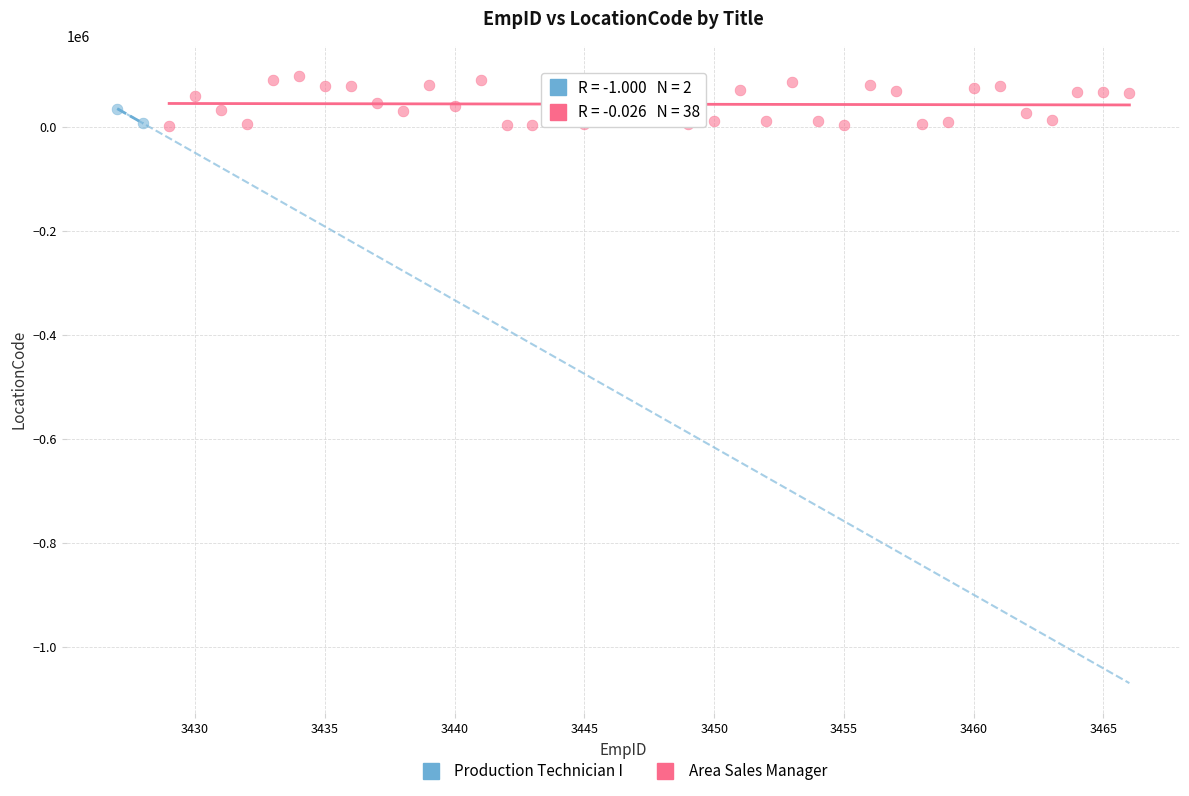

What are all the series names shown in the legend?

Production Technician I, Area Sales Manager